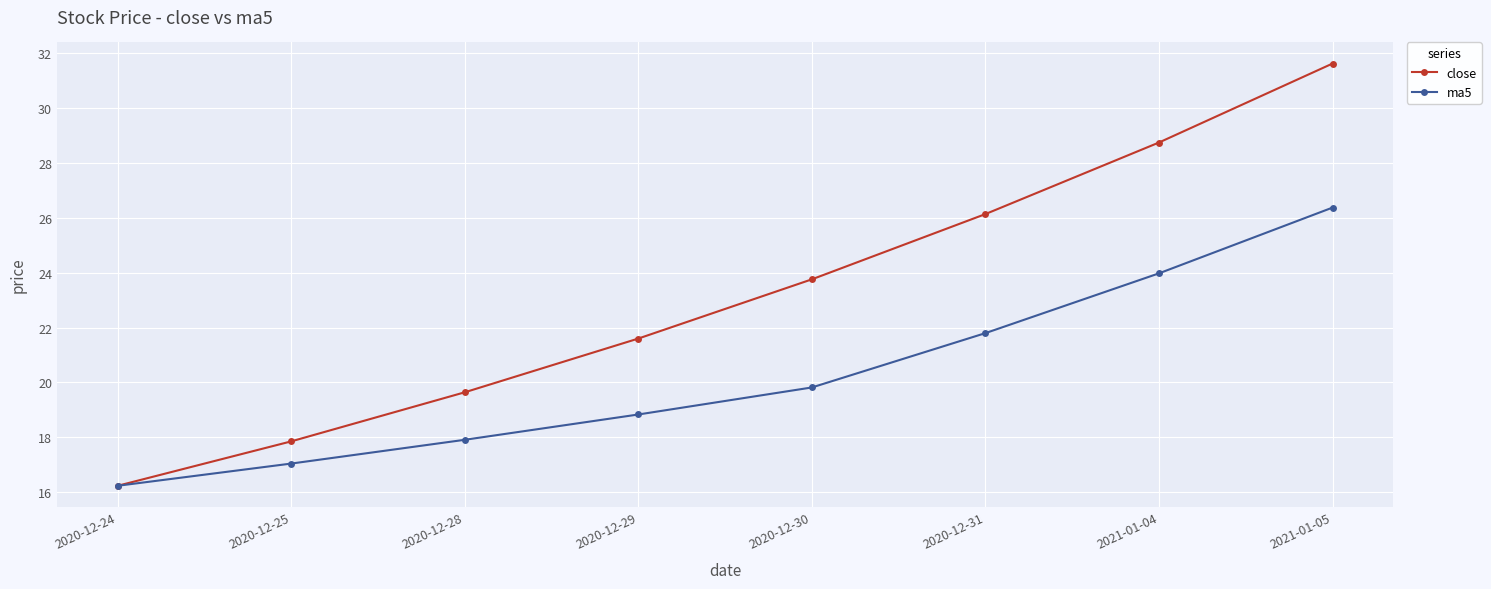

What is the sum of the close values at 2021-01-04 and 2020-12-29?

50.4